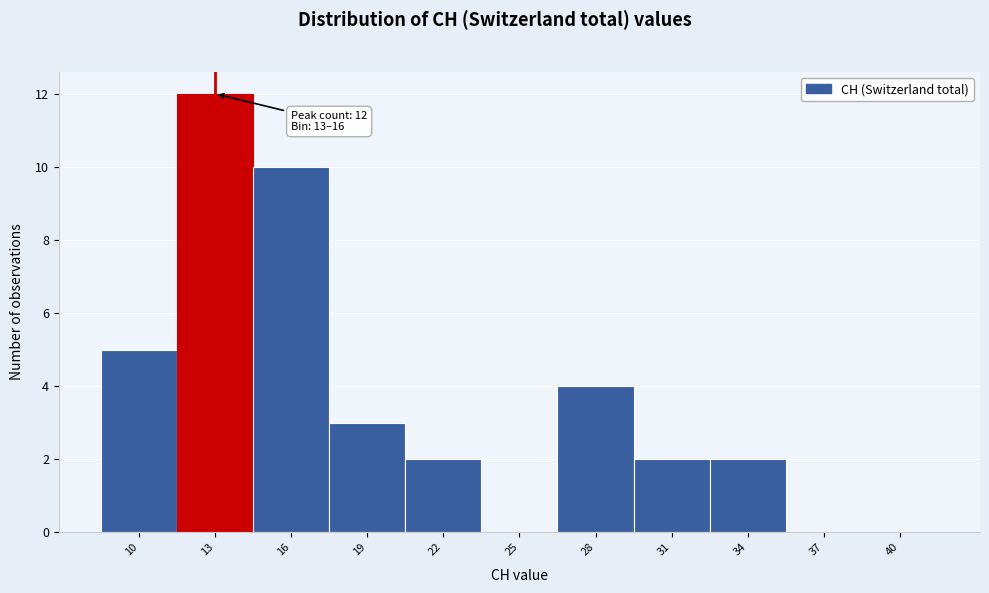

Reading left to right, what are all the values shown in this chart?

10=5	13=12	16=10	19=3	22=2	25=0	28=4	31=2	34=2	37=0	40=0